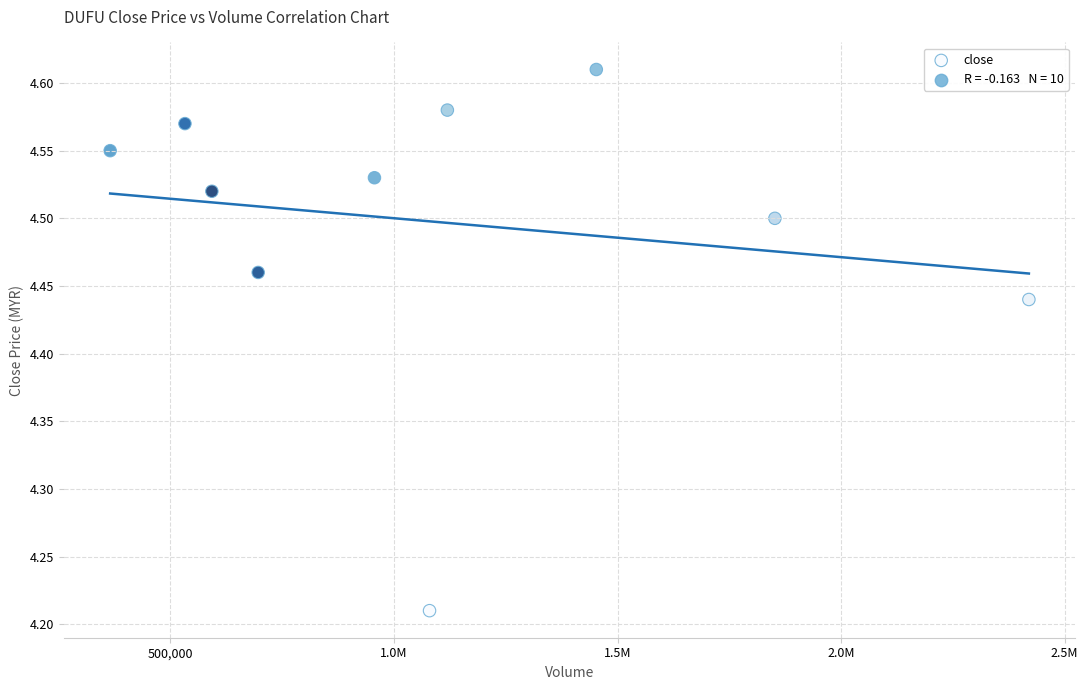

What is the range of X values (max minus min)?

2054800.0